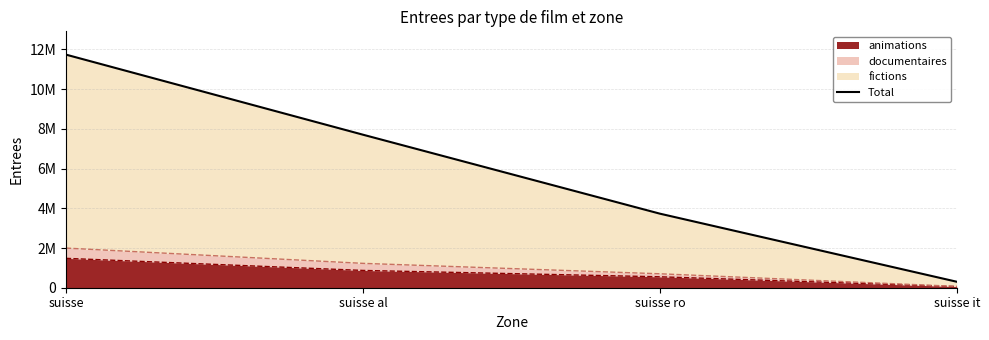

True or false: the data shows 5883144 at suisse.

False